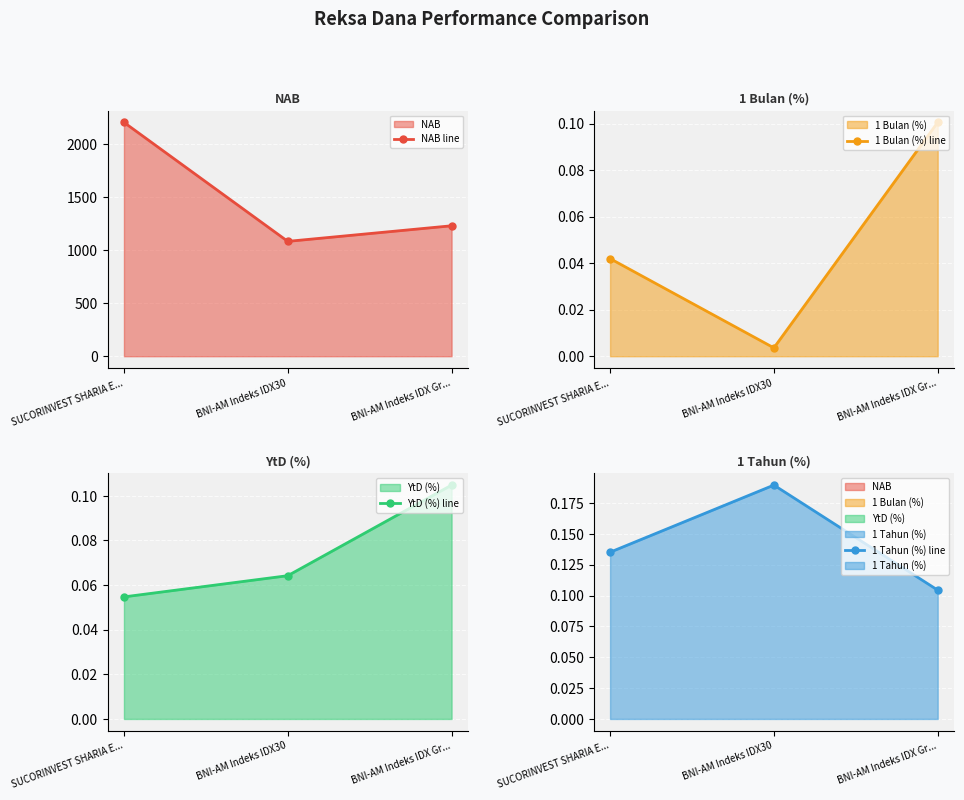

How many lines are shown in the chart?

4